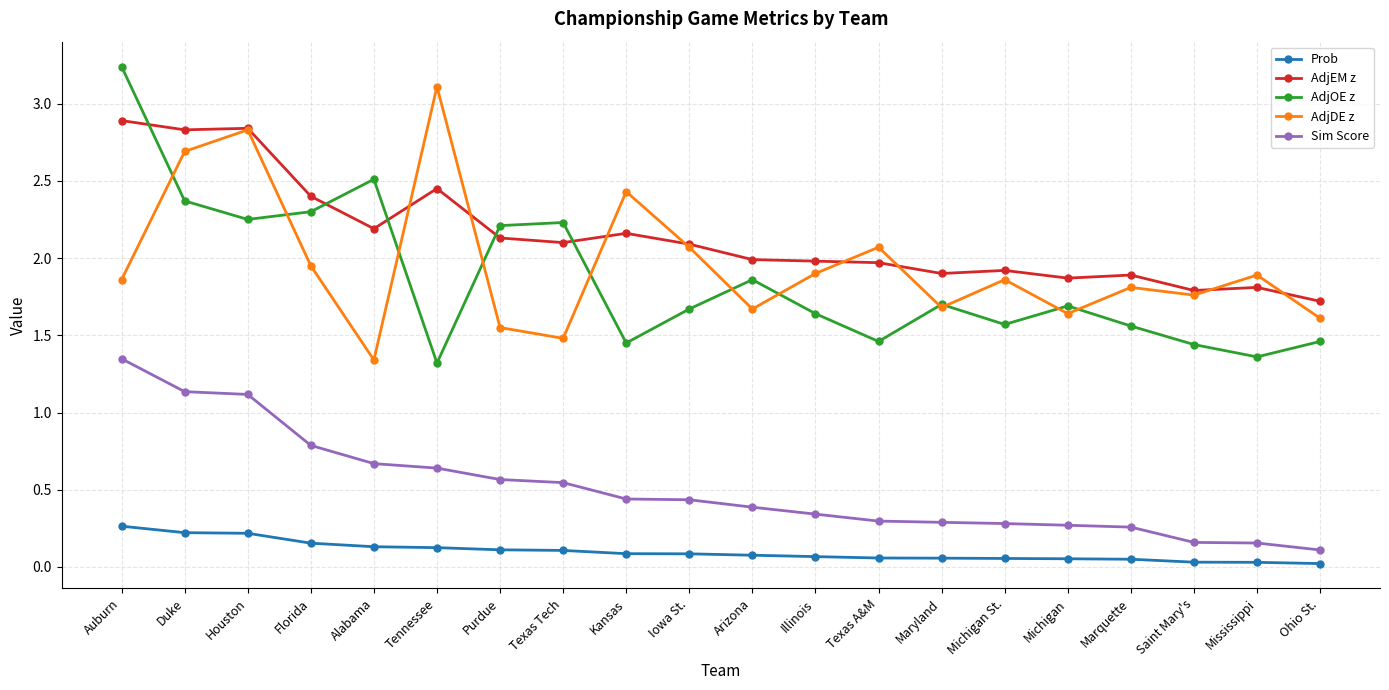

Where is the first local maximum for AdjDE z?

Houston